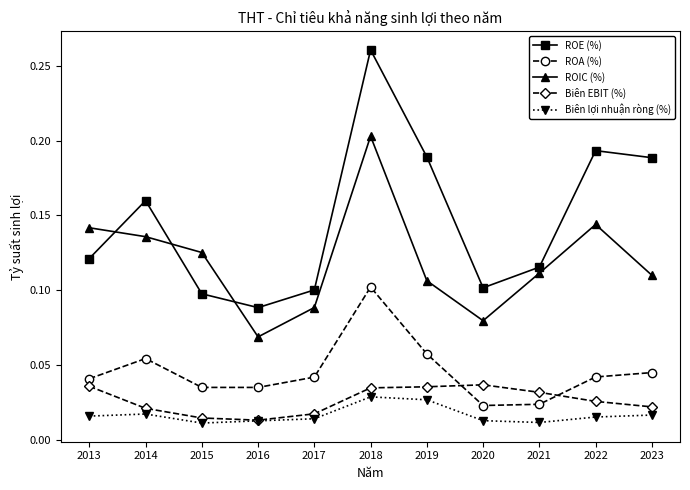

How many data points does each series have?

11